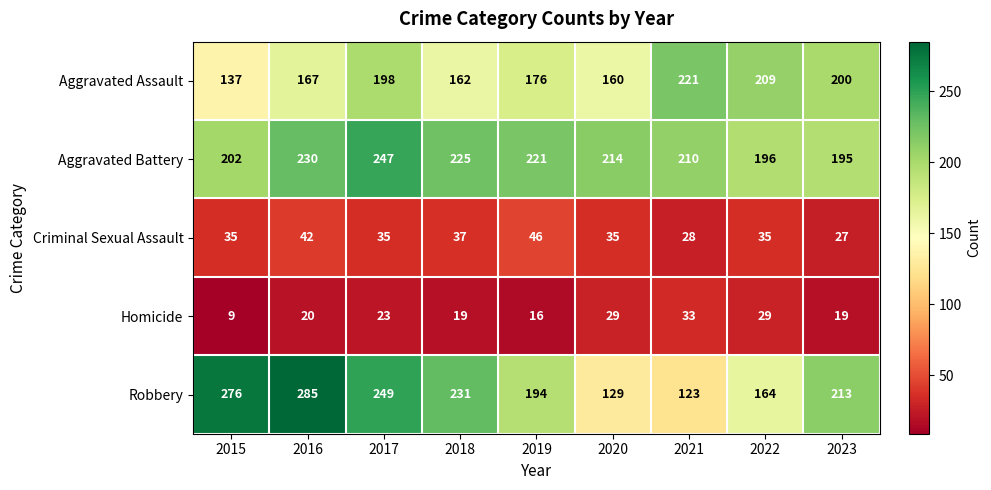

True or false: Robbery has a value of 338 at 2017.

False